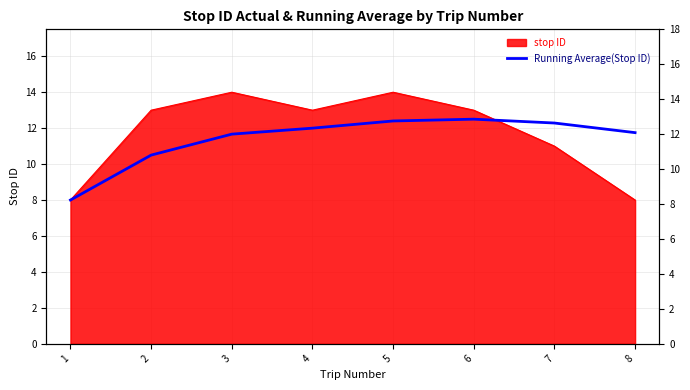

Between 8 and 7, which is larger?

7